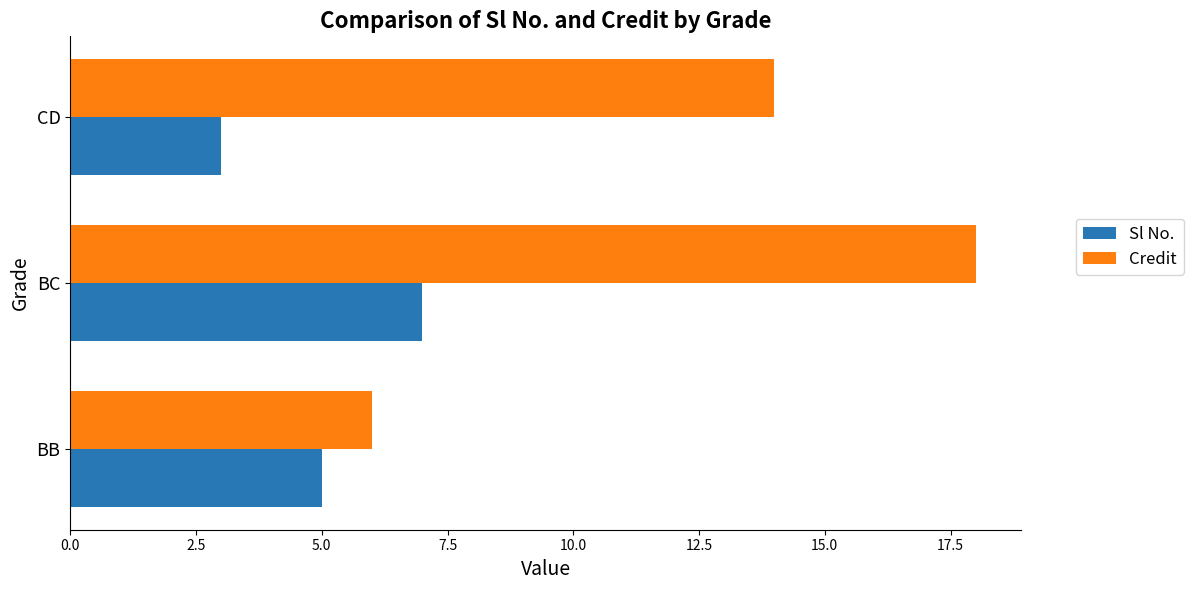

What is the maximum value shown in the chart?

18